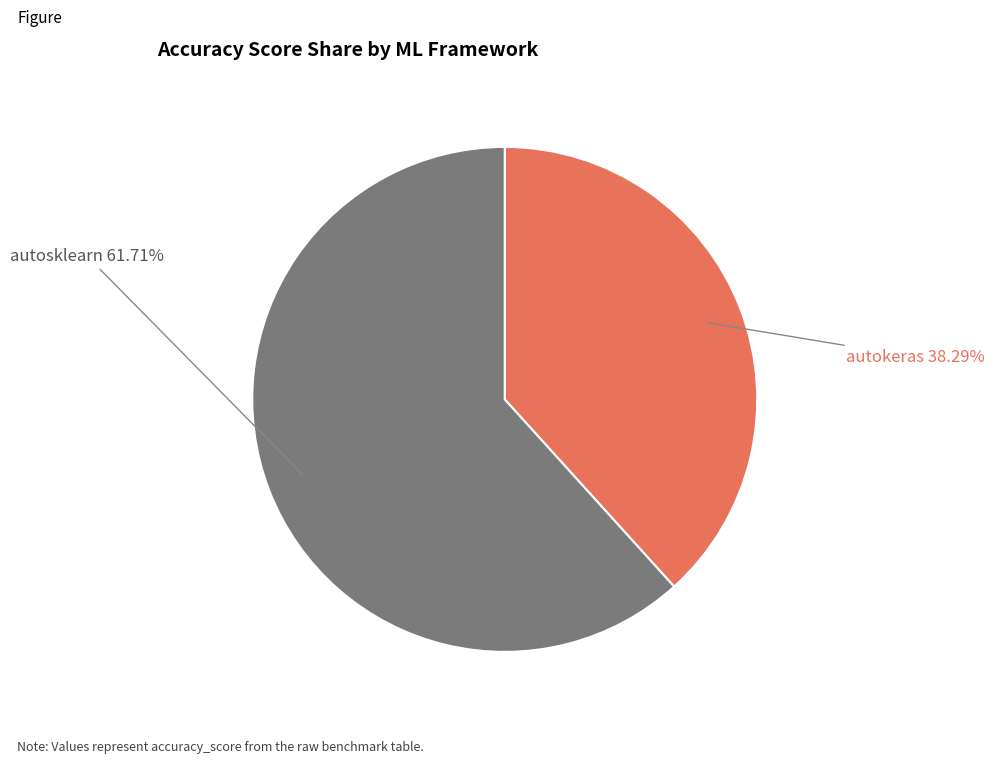

Which category has the biggest portion of the pie?

autosklearn